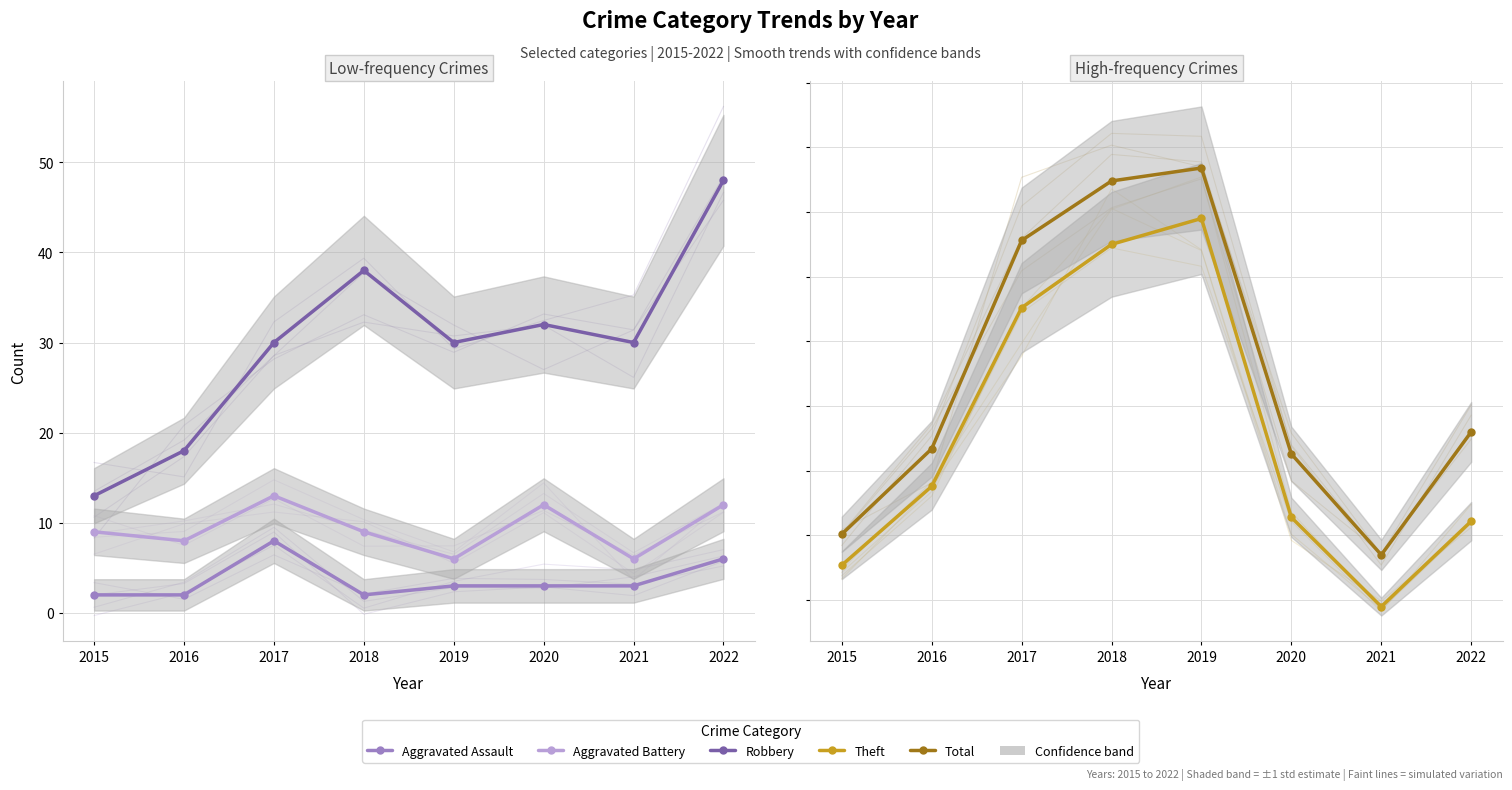

True or false: Aggravated Assault and Robbery cross at least once.

False